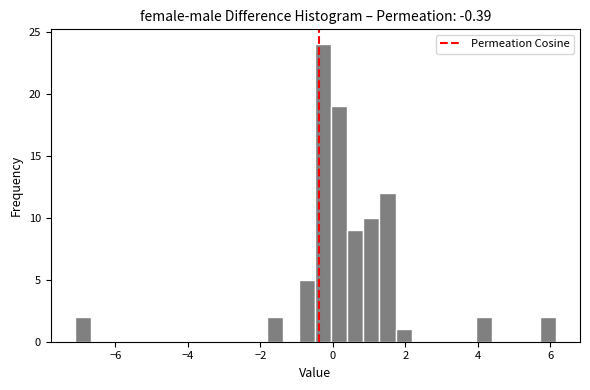

Read against the x-axis, roughly where is the centre of the tallest bar?

-0.2